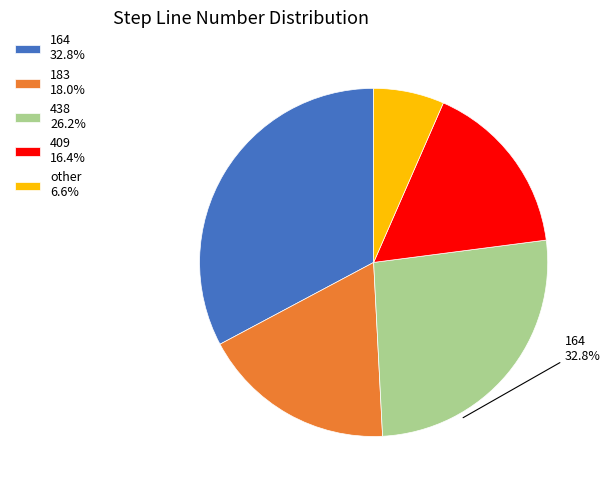

Combined, what portion of the pie is 164 and 438?

59.0%